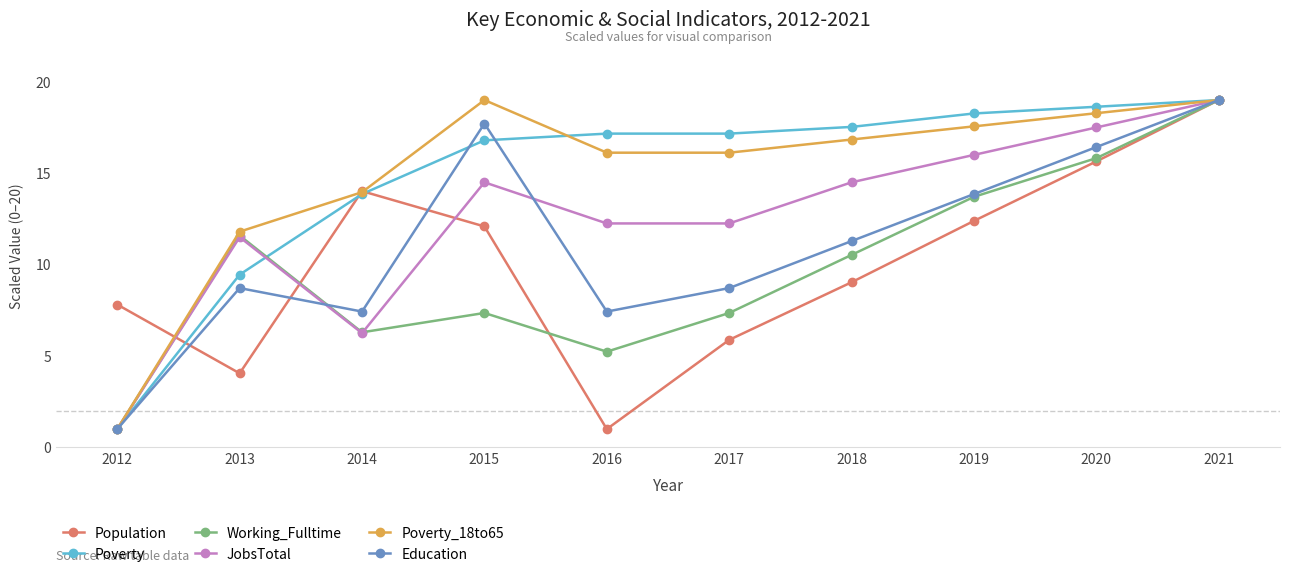

In Working_Fulltime, how many points are higher than both neighbors (excluding endpoints)?

2